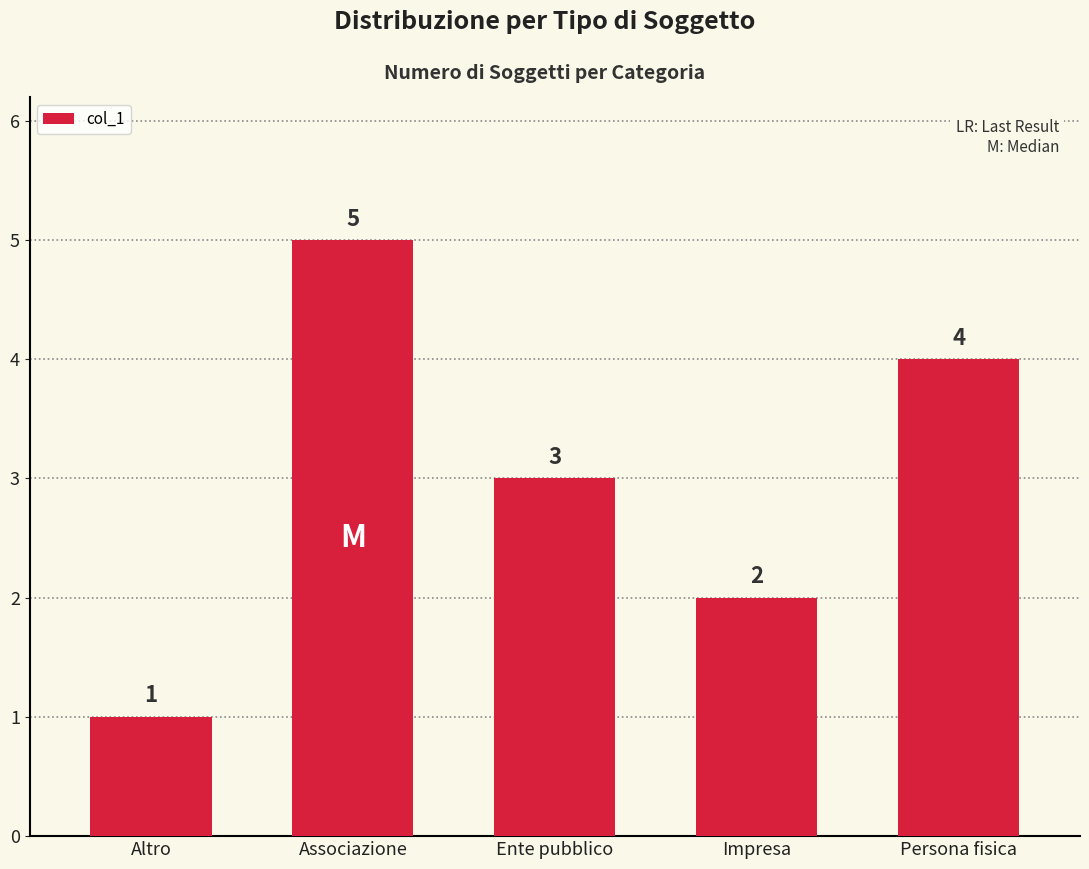

What is the difference between the maximum and minimum values?

4